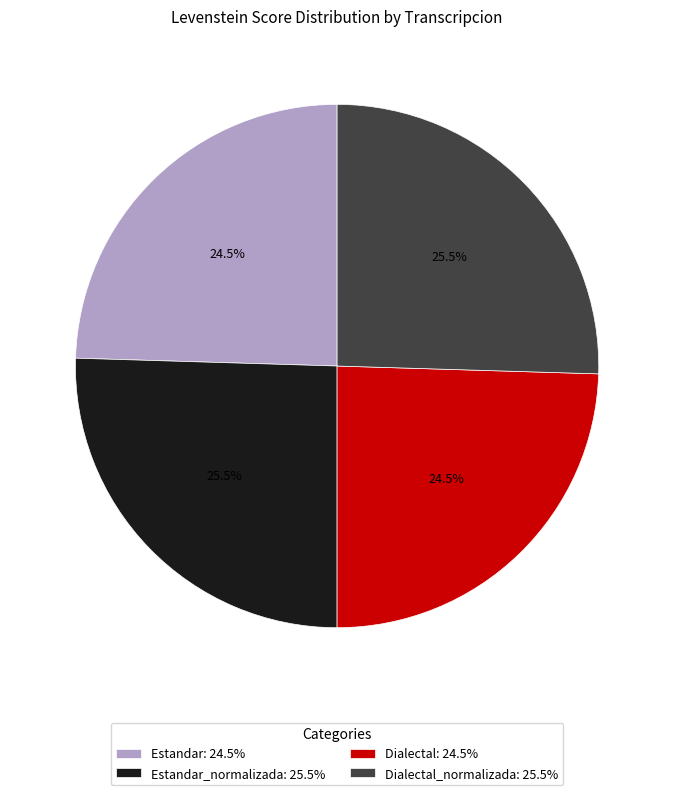

Between Dialectal_normalizada: 25.5% and Estandar: 24.5%, which is larger?

Dialectal_normalizada: 25.5%